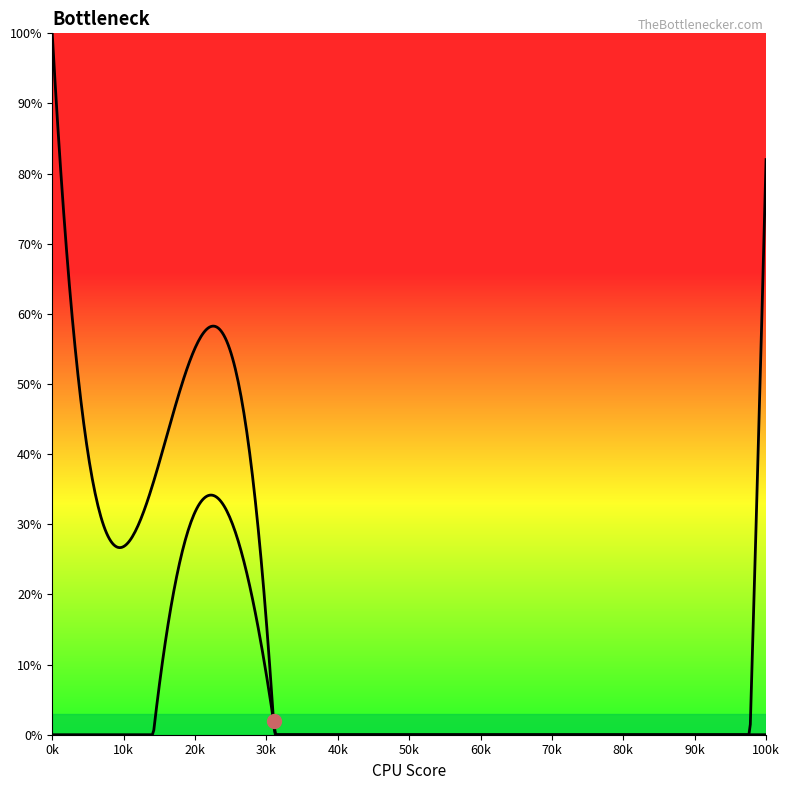

Which has a higher value, 1 or 24.828125?

1